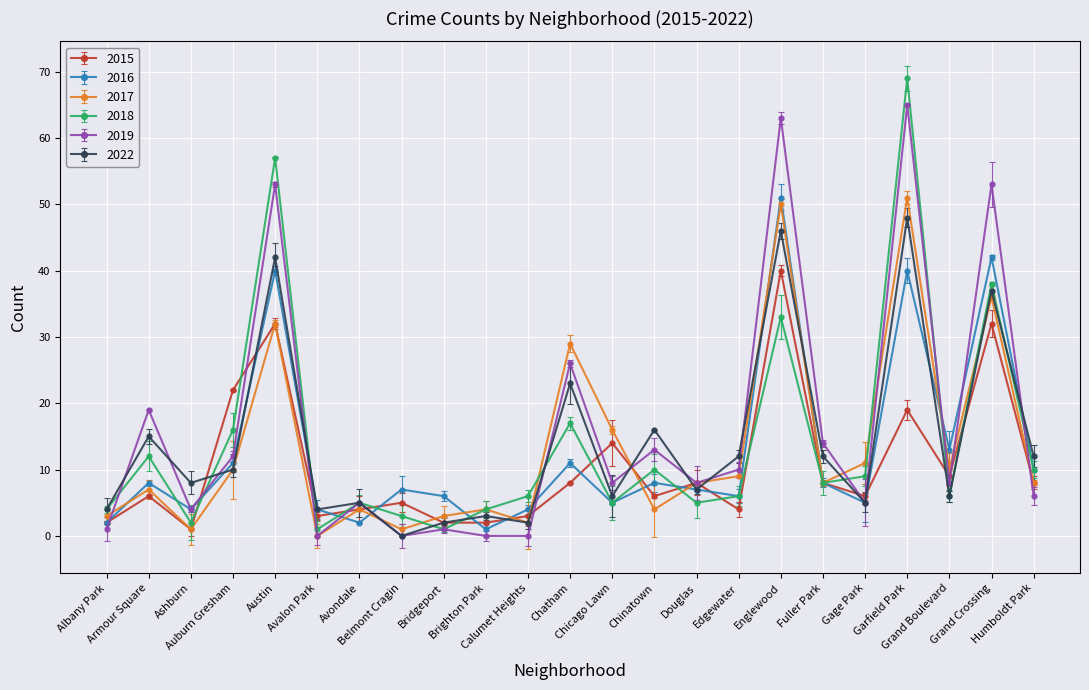

Where do 2015 and 2022 first cross each other?

Ashburn and Auburn Gresham